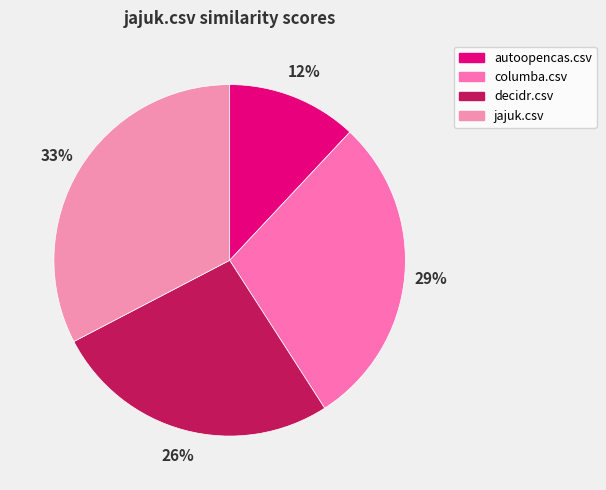

The decidr.csv slice represents 14% of the pie. True or false?

False